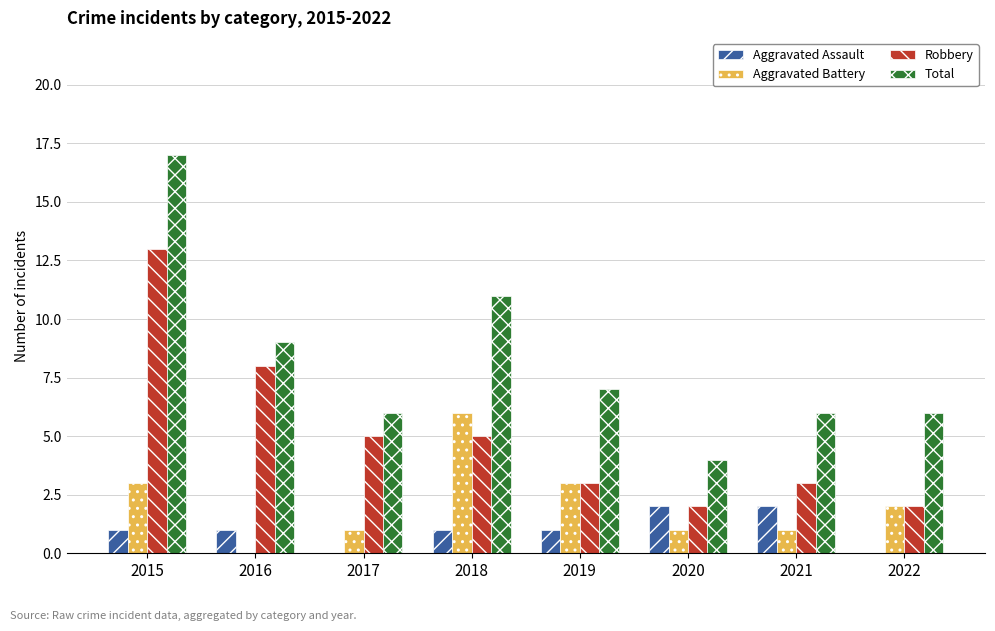

What is the maximum value for Robbery?

13